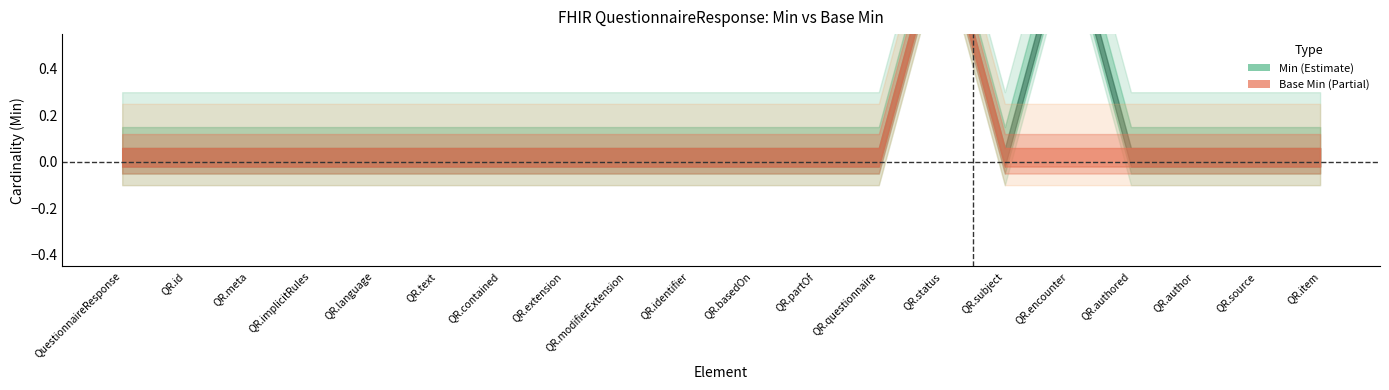

True or false: Min and Base Min intersect in this chart.

False